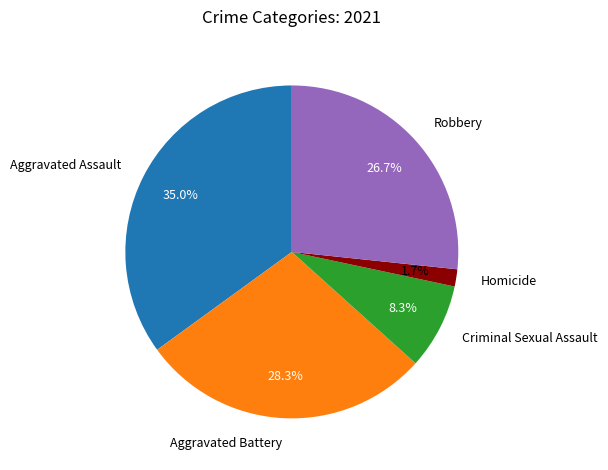

Approximately how many times larger is the value at Aggravated Battery compared to Criminal Sexual Assault?

3.4